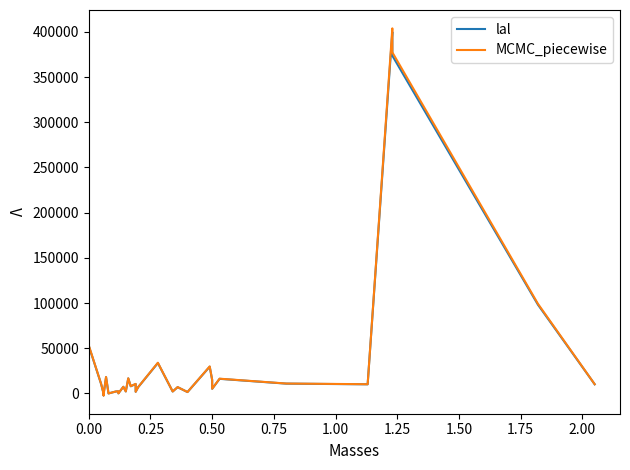

Does the chart have visible grid lines?

No